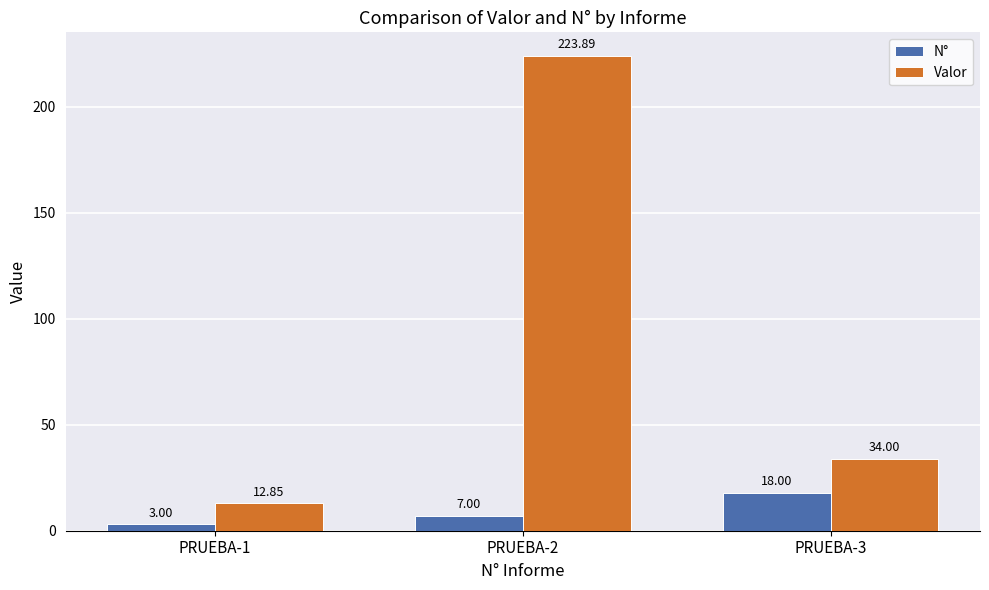

Which series has the largest total across all categories?

Valor